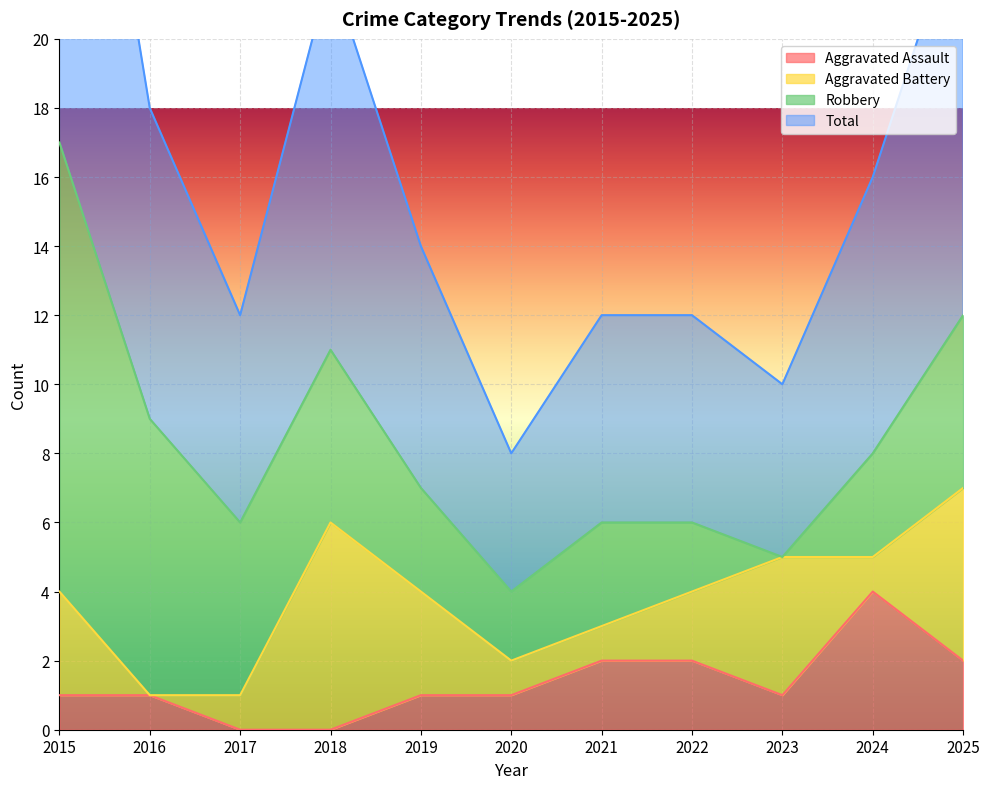

What is the lowest value of the Total series?

4